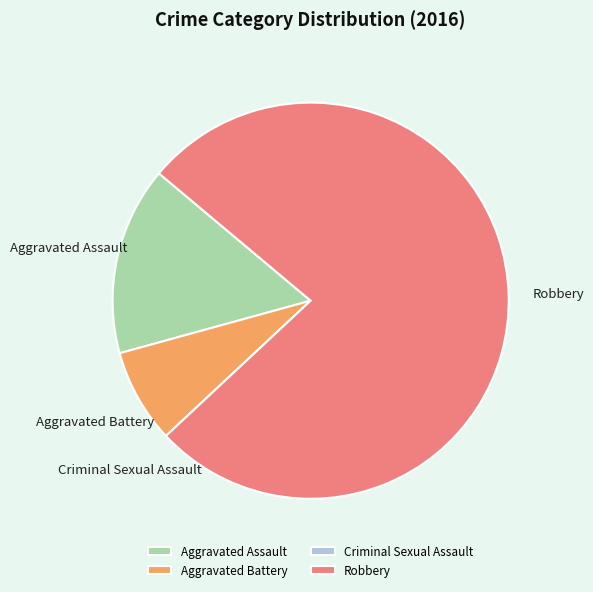

The Robbery slice represents 77% of the pie. True or false?

True